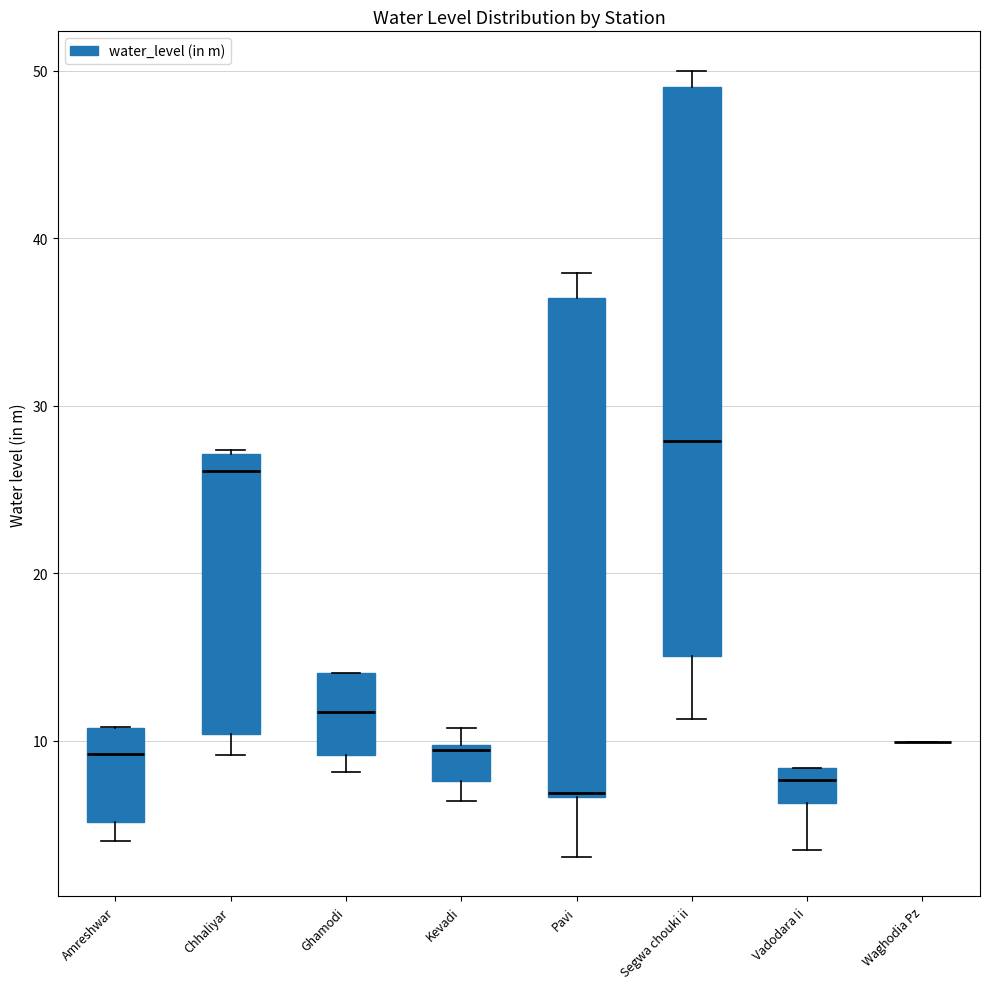

Which box is the tallest, from its lower edge to its upper edge?

Segwa chouki ii